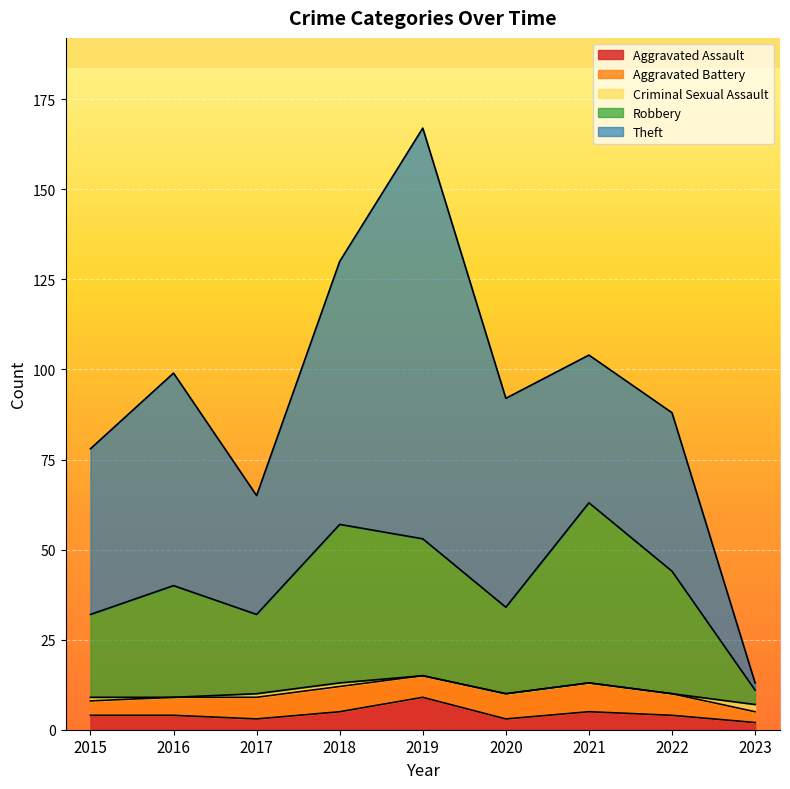

At which category does Total reach its first local peak?

2016